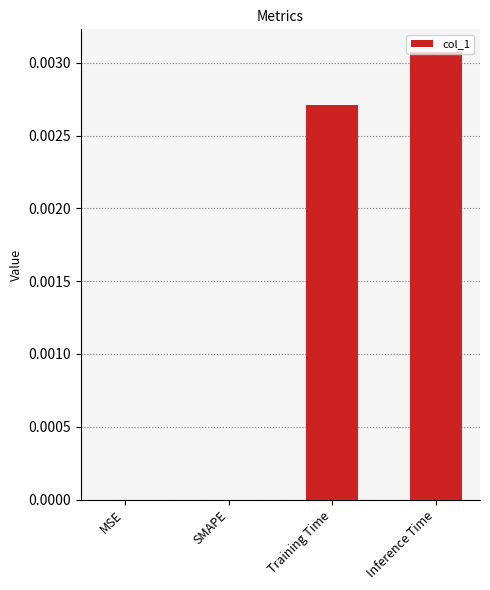

Between Training Time and SMAPE, which is larger?

Training Time